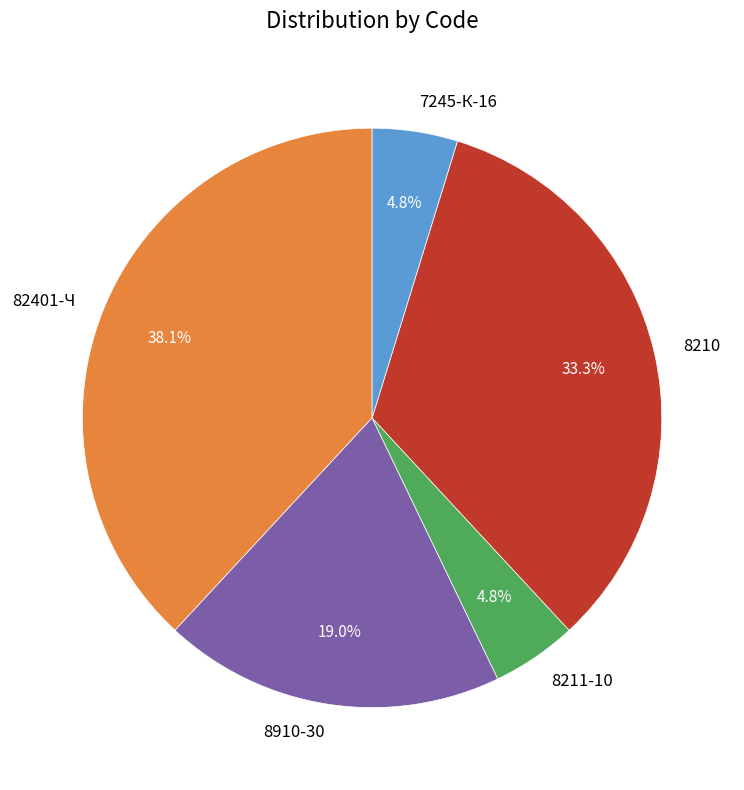

How much of the chart is everything except 8210?

66.7%